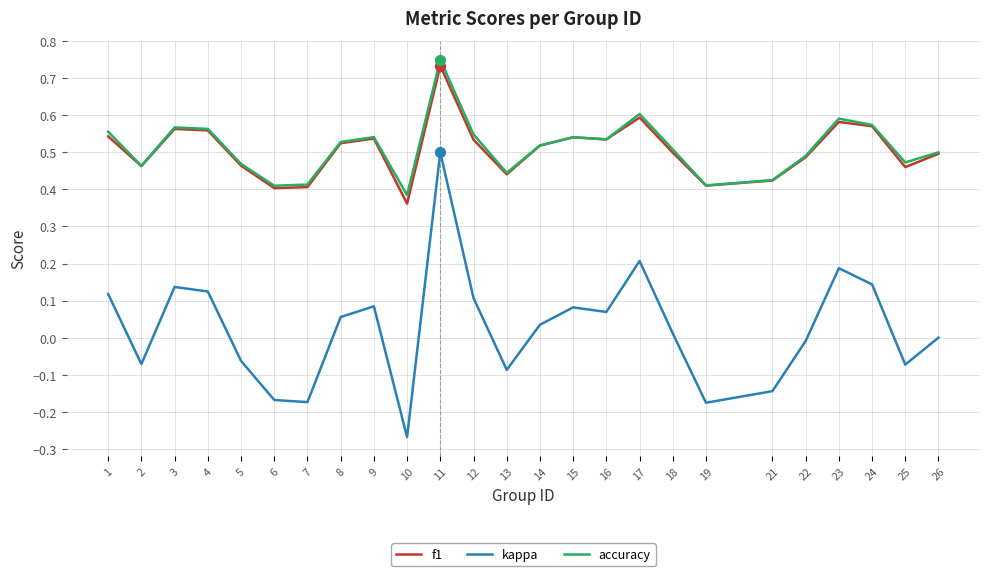

At which category is the sum across all series the highest?

11